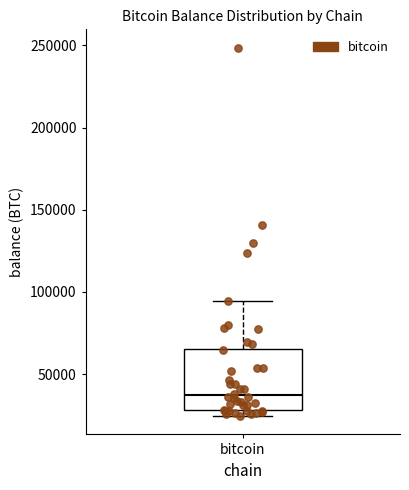

Read this box plot against the y-axis: the position of the median line, the range covered by the box, and the ends of both whiskers. The values are not printed on the chart, so give them approximately, as read against the axis.

median 35000, box 30000 to 65000, whiskers 25000 to 95000